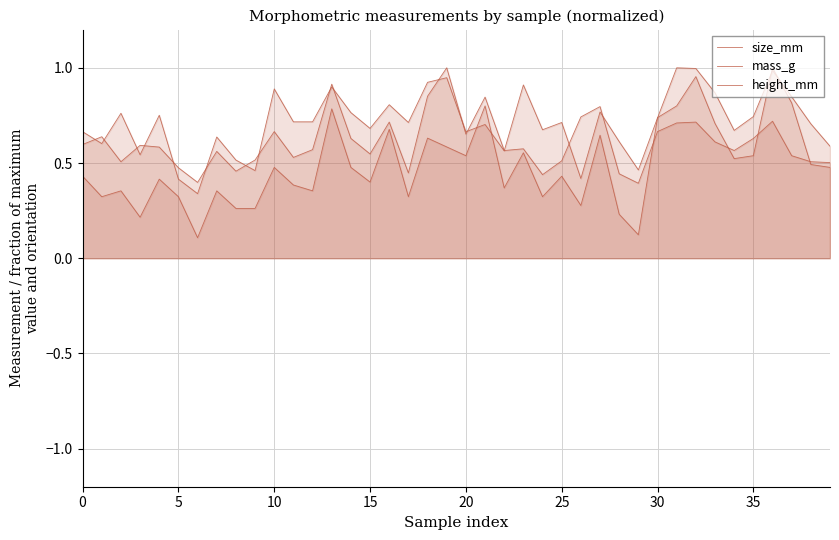

Does the chart have visible grid lines?

Yes